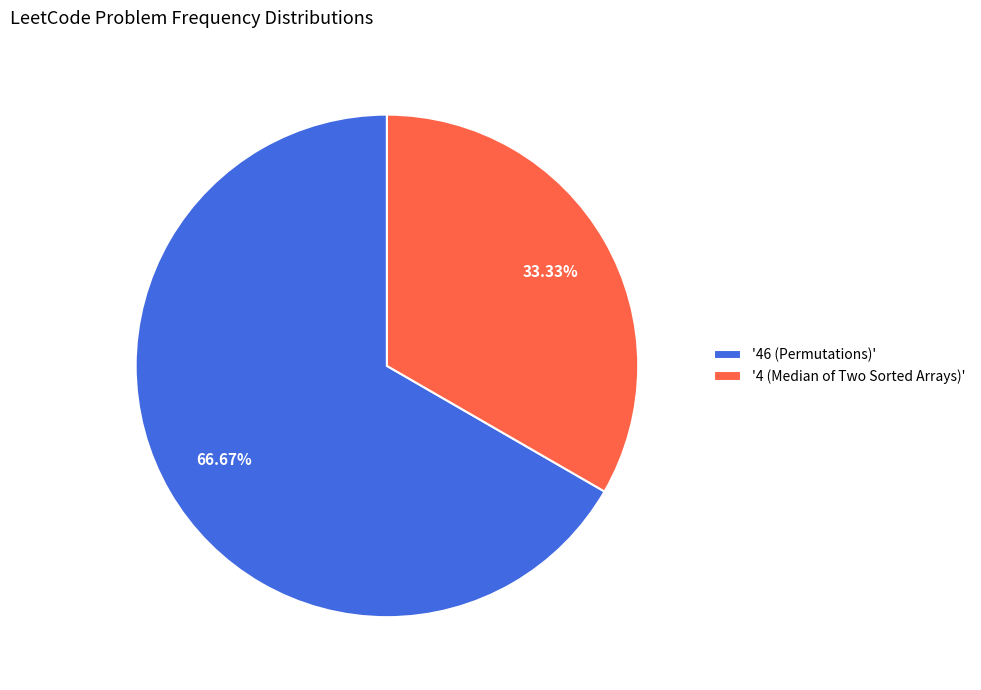

Rank the categories by value from lowest to highest.

'4 (Median of Two Sorted Arrays)', '46 (Permutations)'